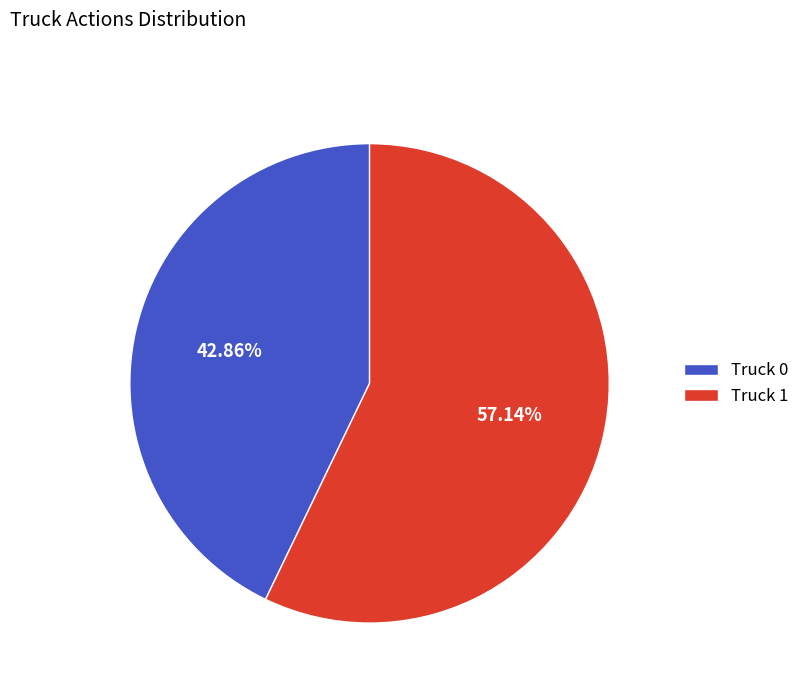

Which category has the smallest portion of the pie?

Truck 0